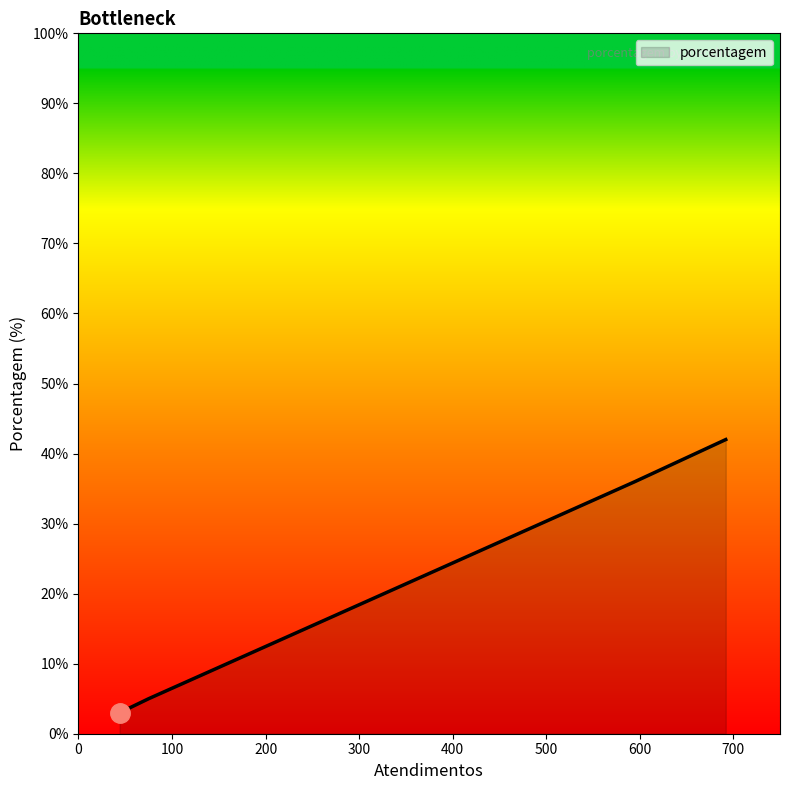

What is the difference between the maximum and minimum values?

39